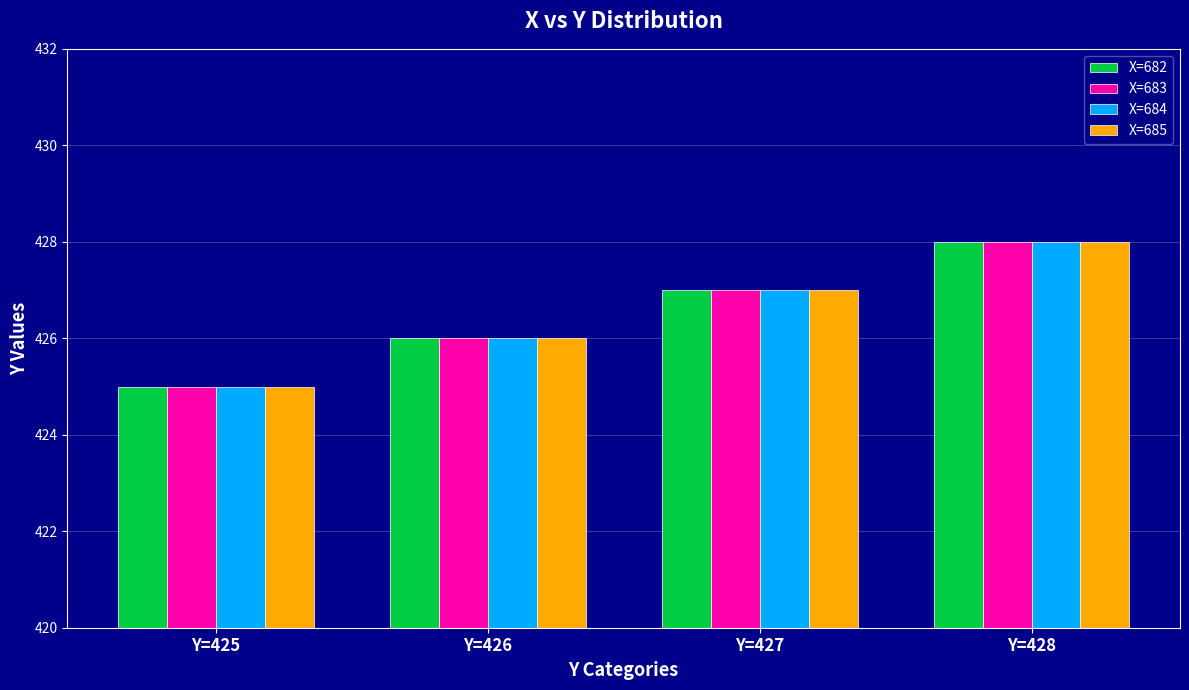

What is the sum of all X=682 values?

1706